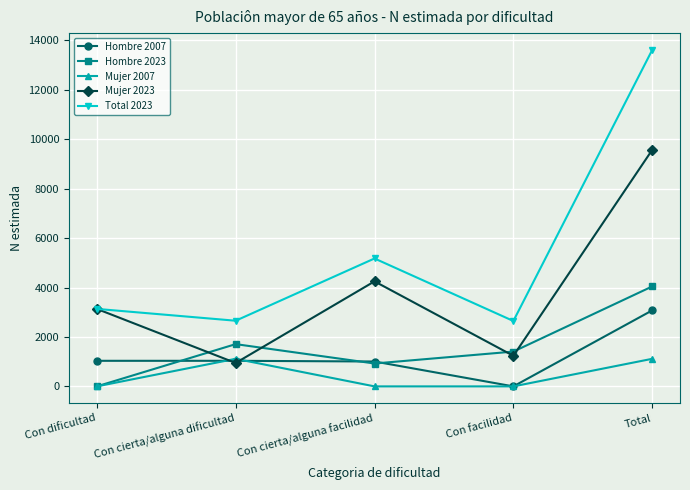

What is the maximum value shown in the chart?

13615